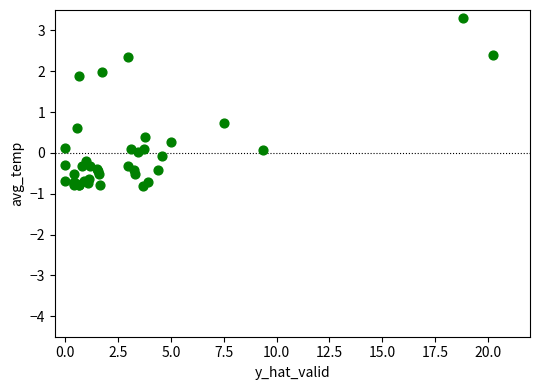

What Y value in the scatter plot is closest to 1?

0.7